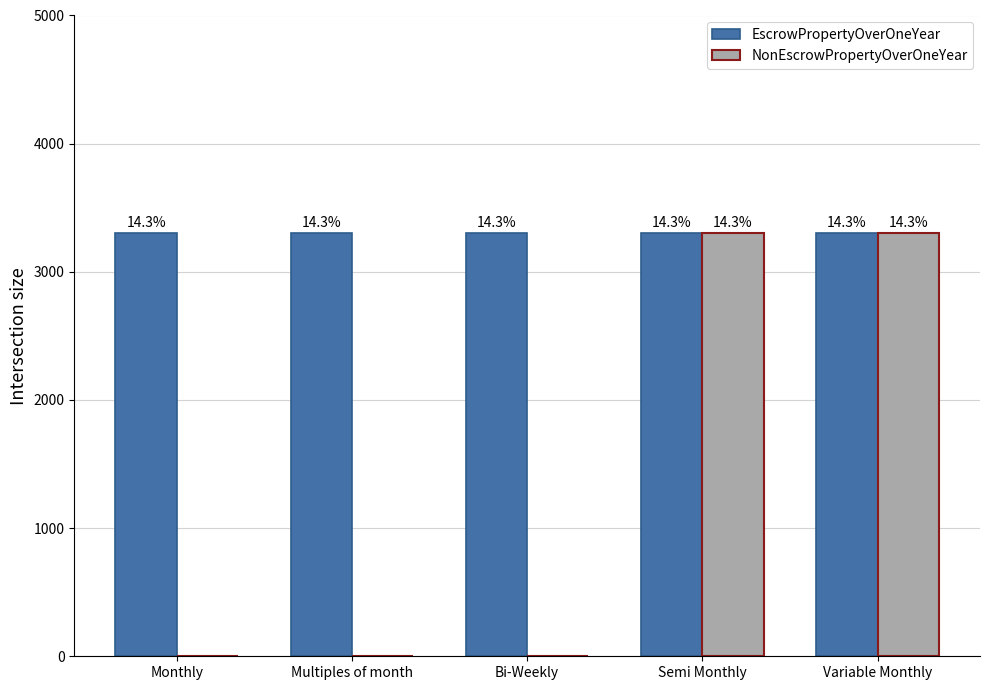

Which has a higher value, Monthly or Variable Monthly?

Monthly